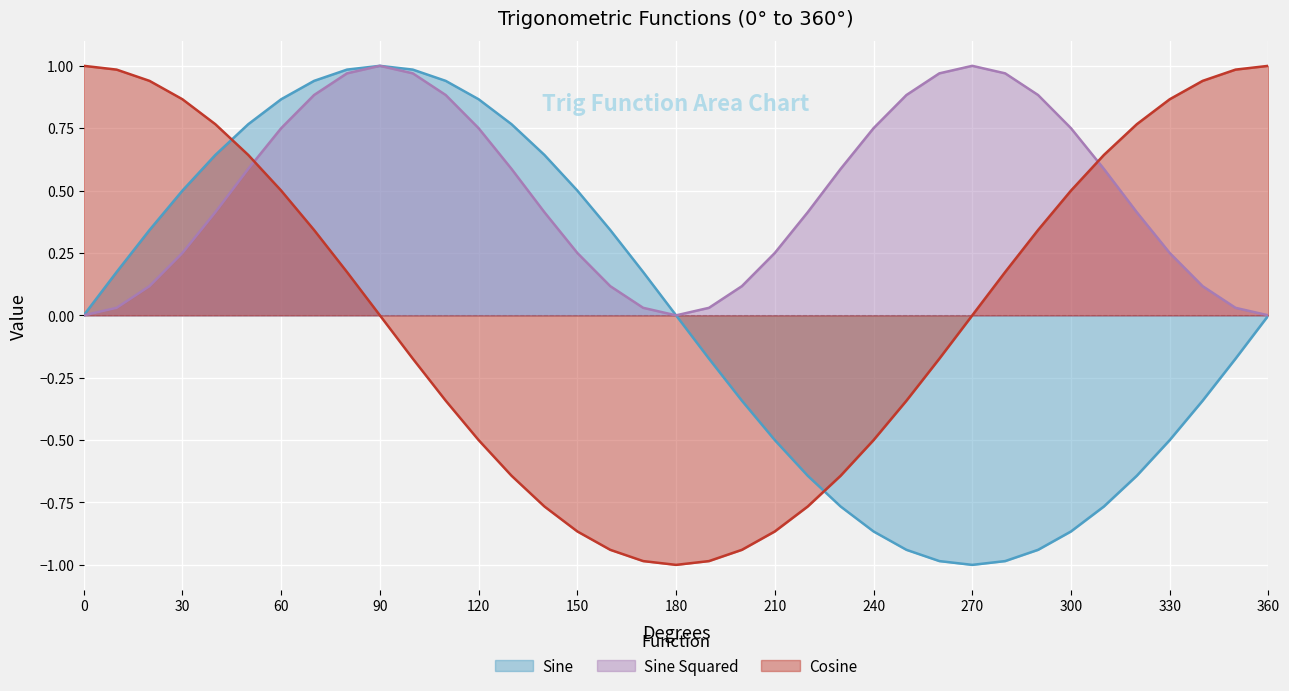

Which series has the widest spread of values?

Sine